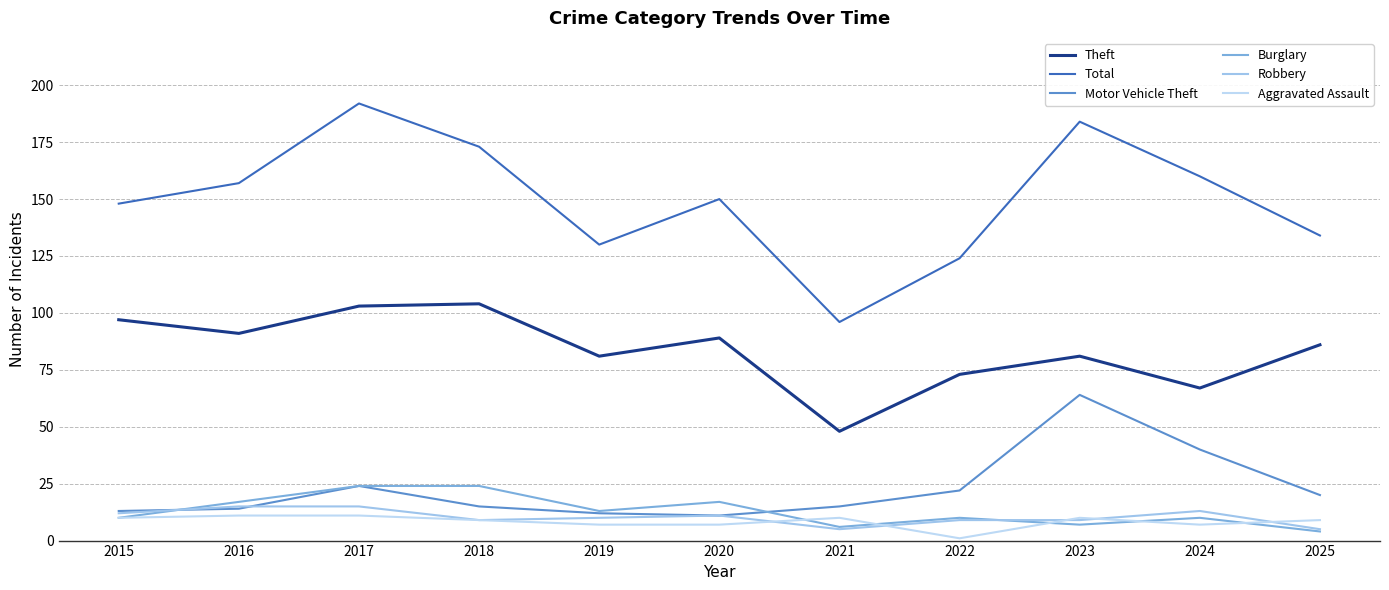

How many interior local valleys does the Aggravated Assault series have?

2